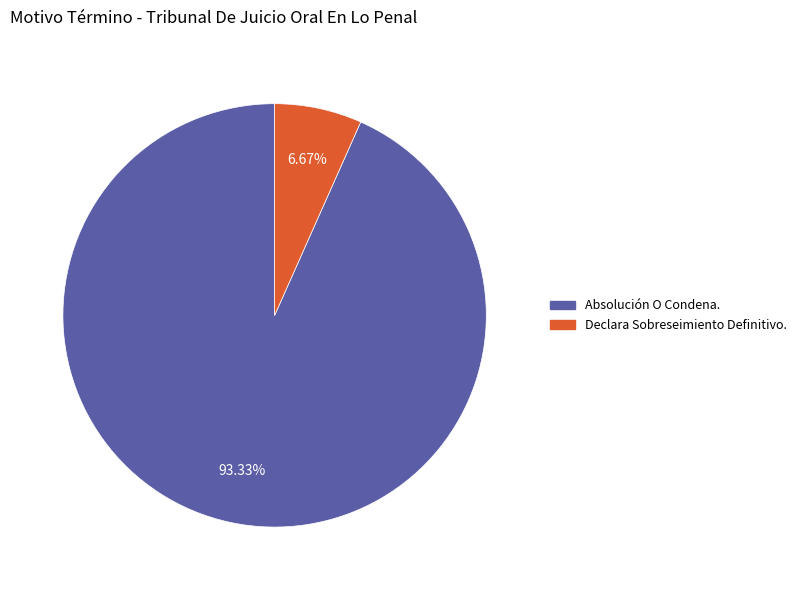

To the nearest percent, what is the combined percentage of Absolución O Condena. and Declara Sobreseimiento Definitivo.?

100%